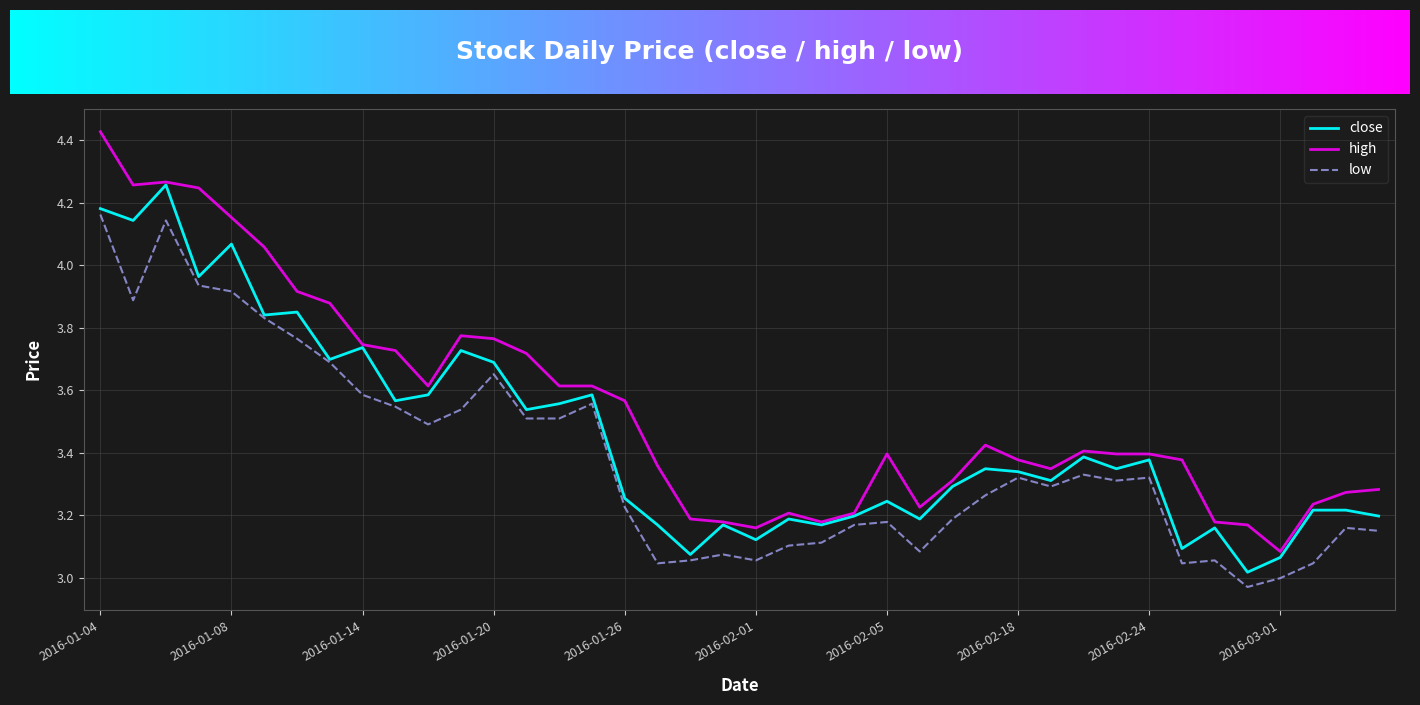

List the series in order of their peak value, lowest first.

low, close, high